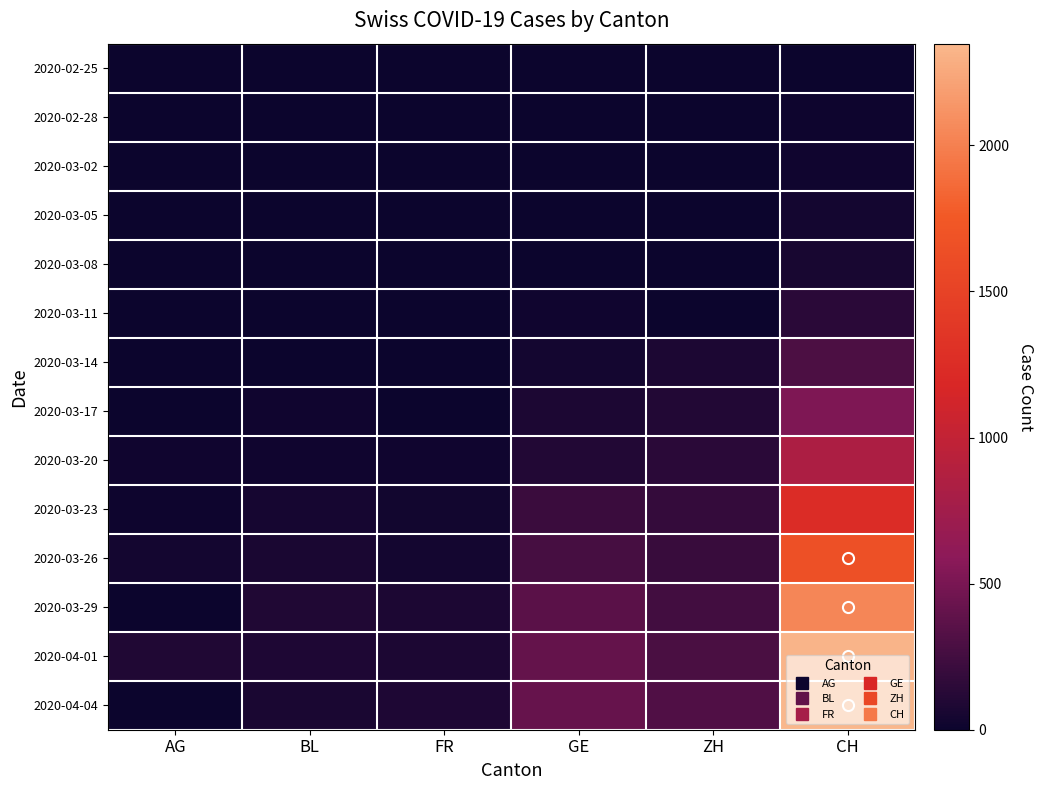

What is the total value across all series at AG?

172